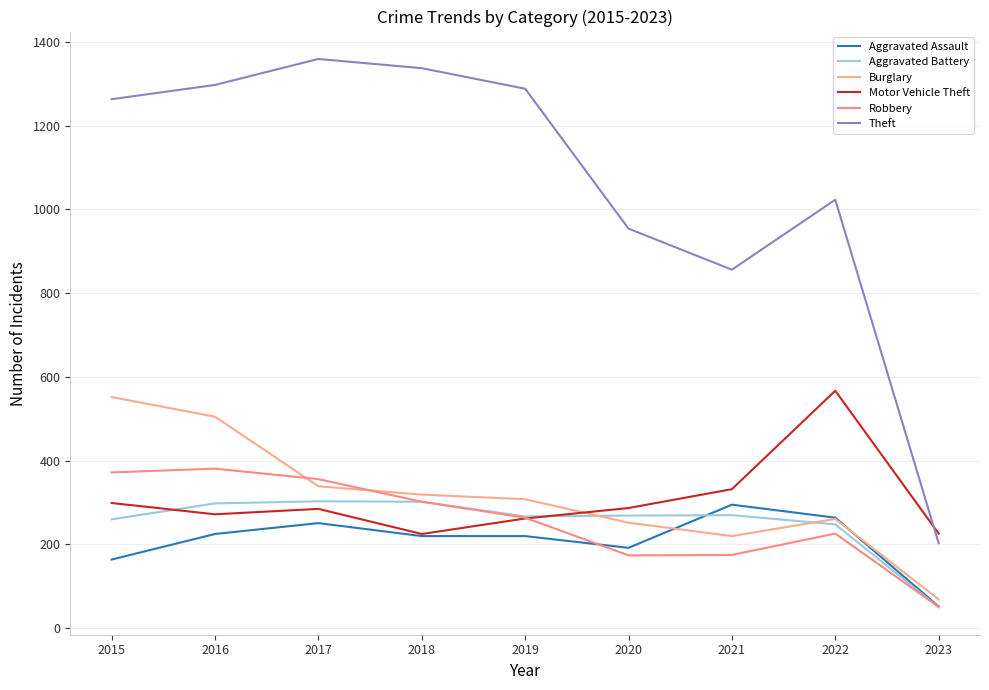

What is the difference between the Burglary values at 2021 and 2018?

99